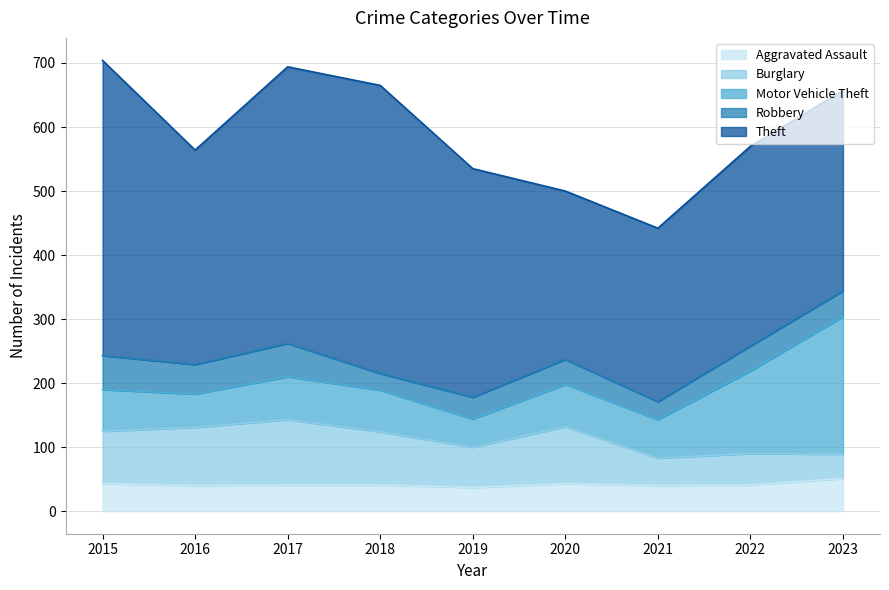

How many distinct data groups are displayed?

5